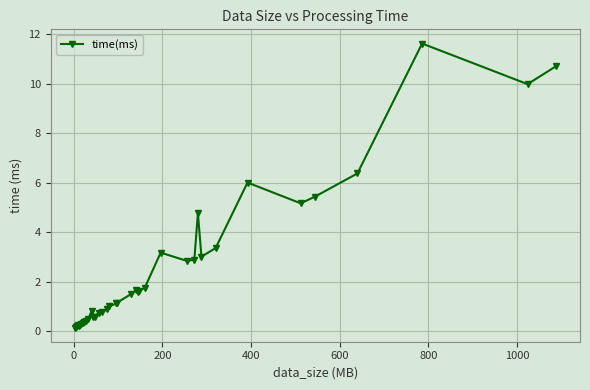

What is the difference between the second highest and second lowest values?

10.5